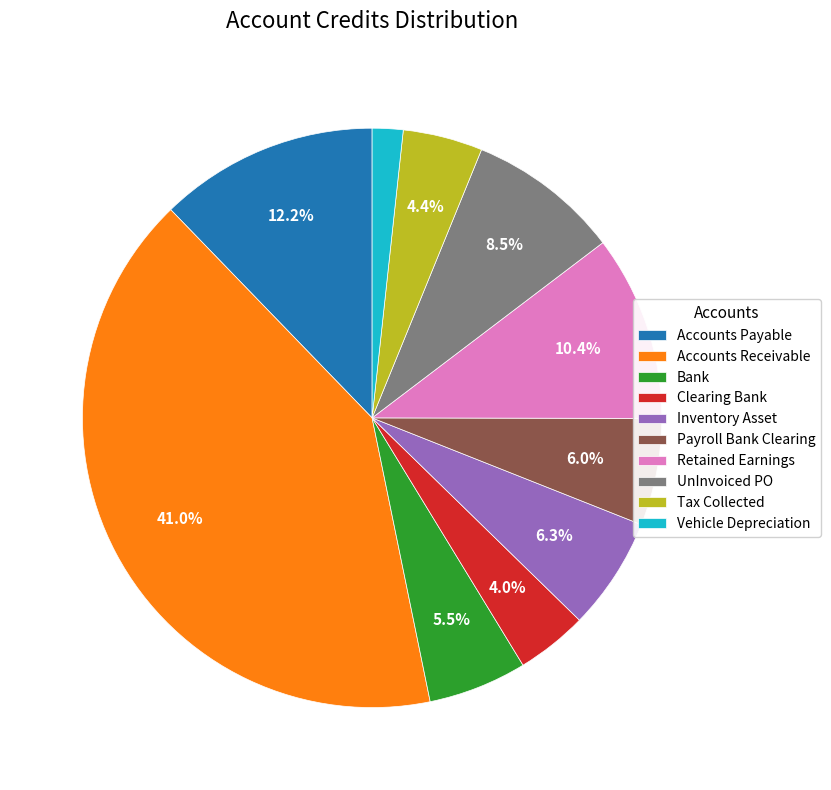

Do Retained Earnings and Bank together represent more than half of the pie?

No